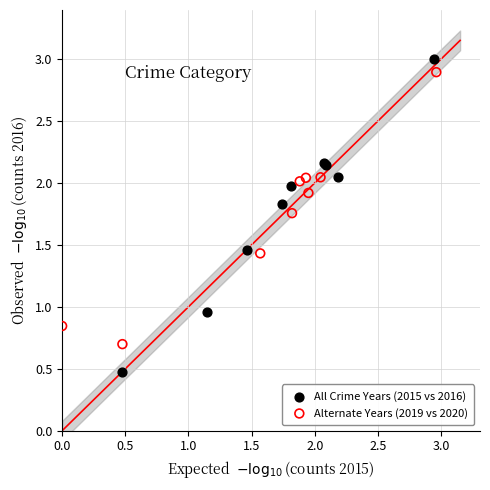

Which series contains the lowest Y value?

All Crime Years (2015 vs 2016)